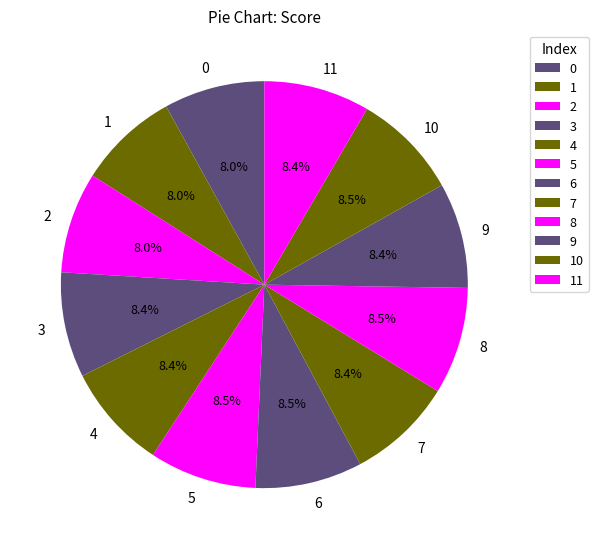

To the nearest percent, what is the average slice percentage?

8%